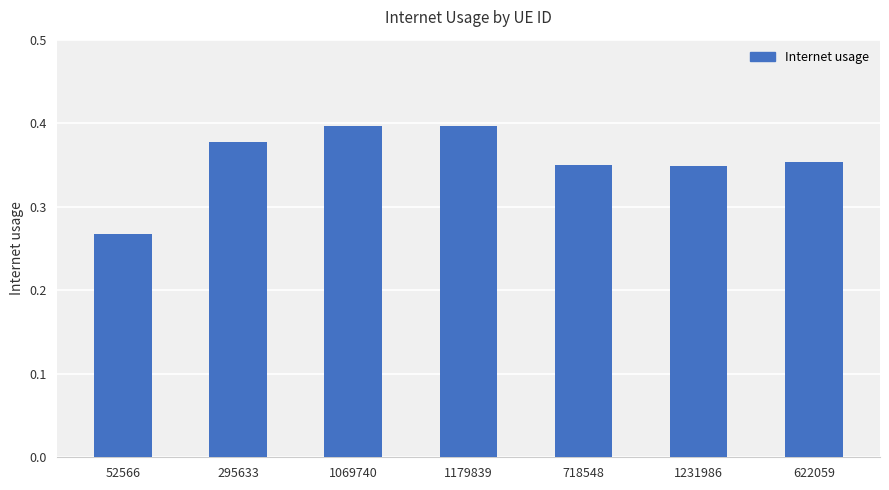

What is the difference between the maximum and minimum values?

0.1